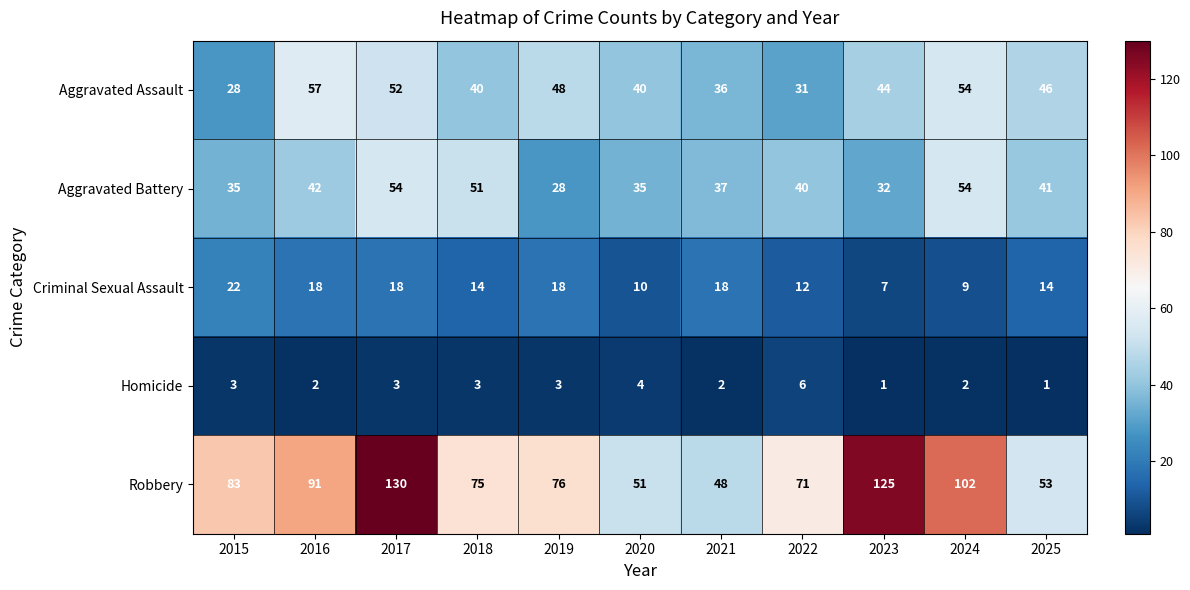

At which category does the chart reach its peak across all series?

2017